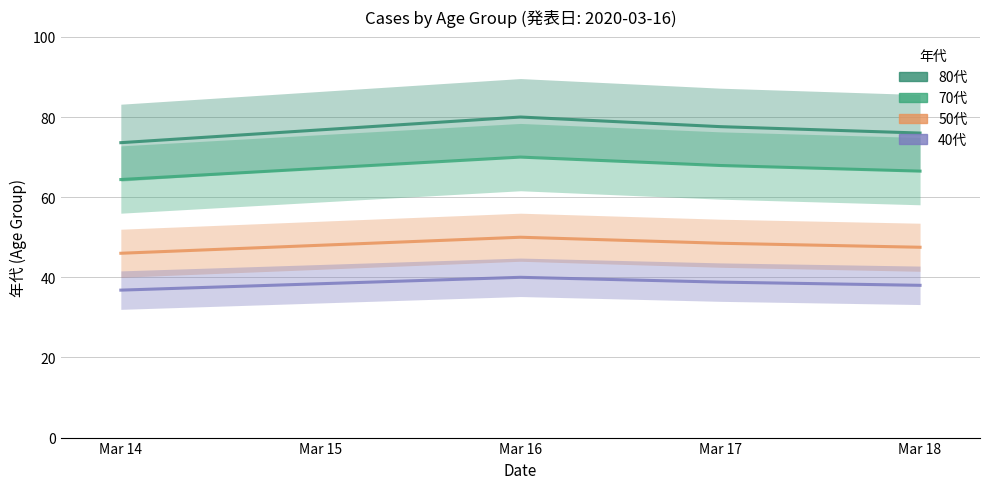

At which label does 80代 reach its minimum?

Mar 14